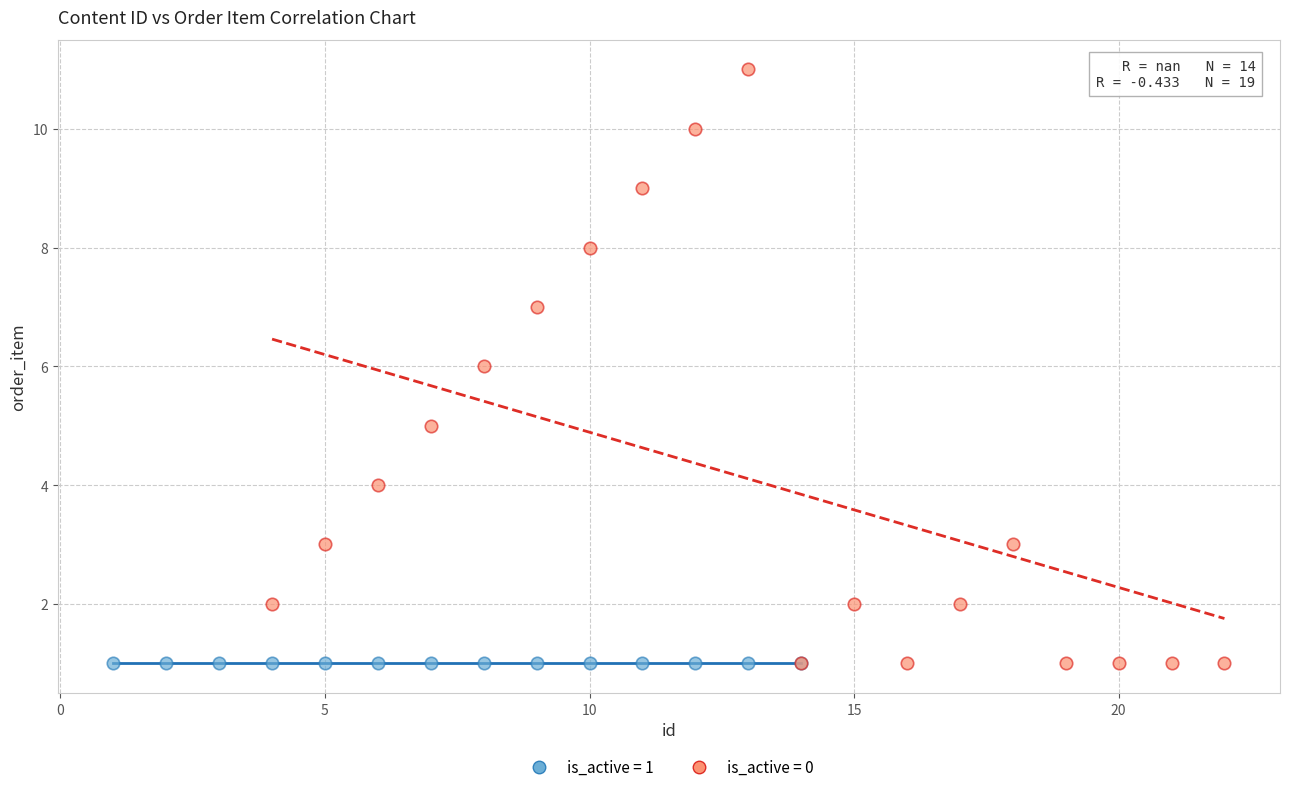

Which series contains the highest Y value?

is_active = 0